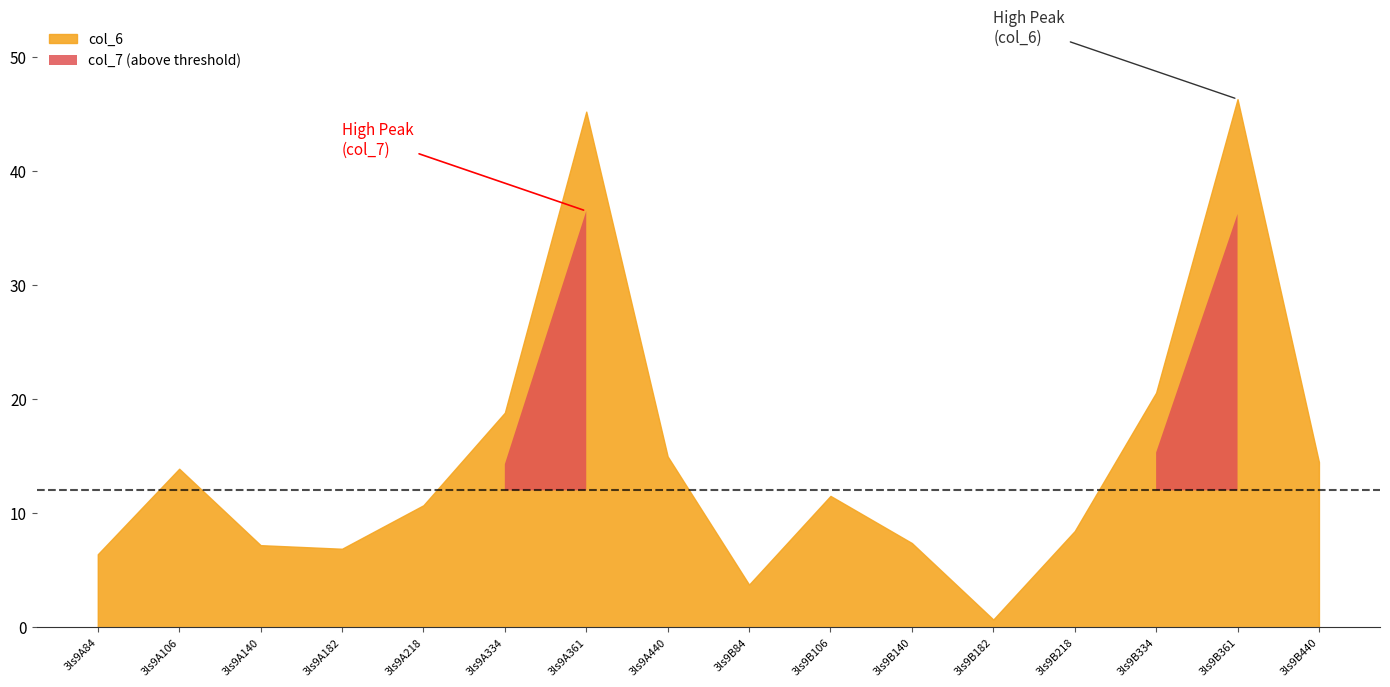

How many lines are shown in the chart?

2